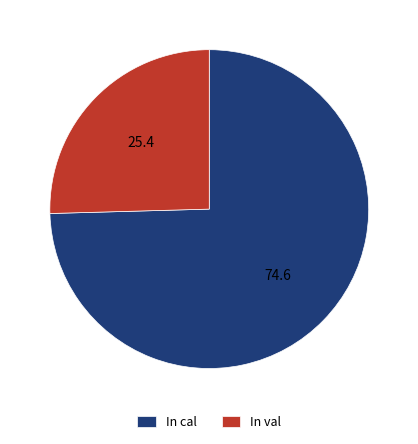

Which category has the smallest portion of the pie?

In val